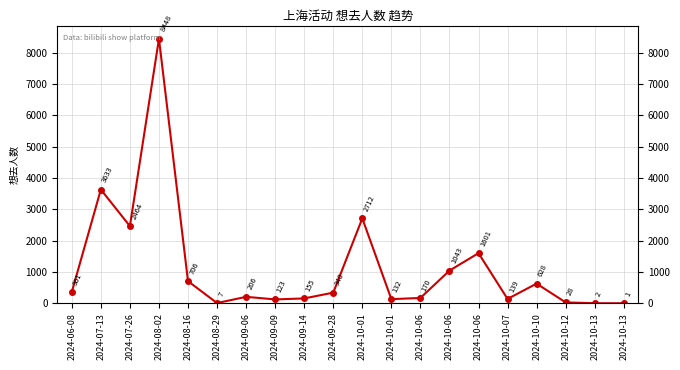

At which category does the chart reach its peak across all series?

2024-08-02